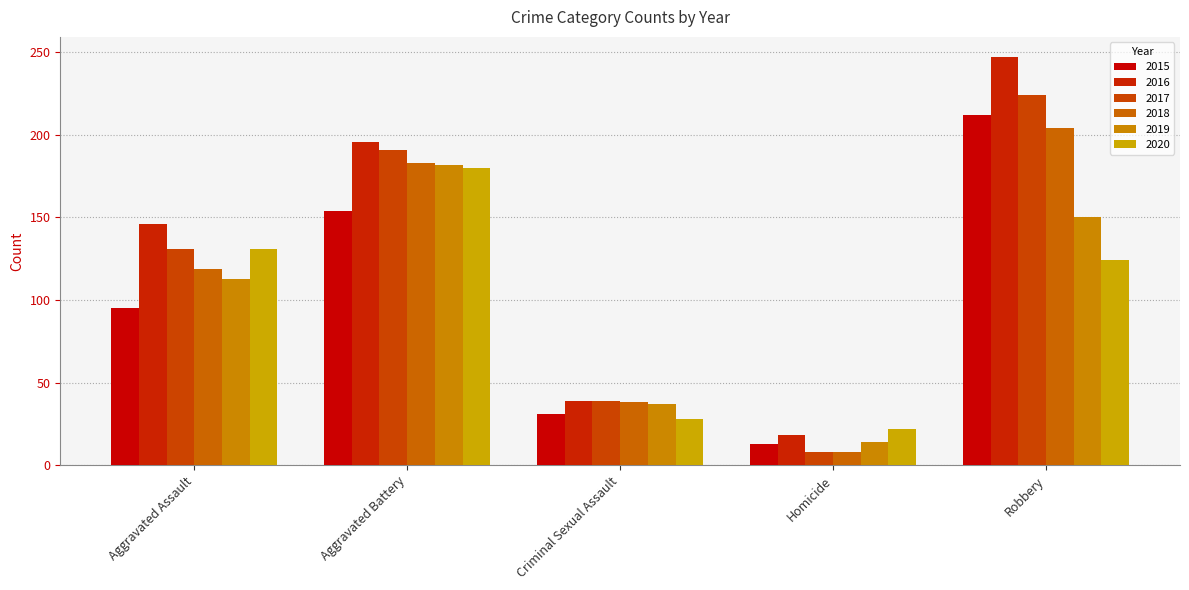

Count the number of data series in this chart.

6